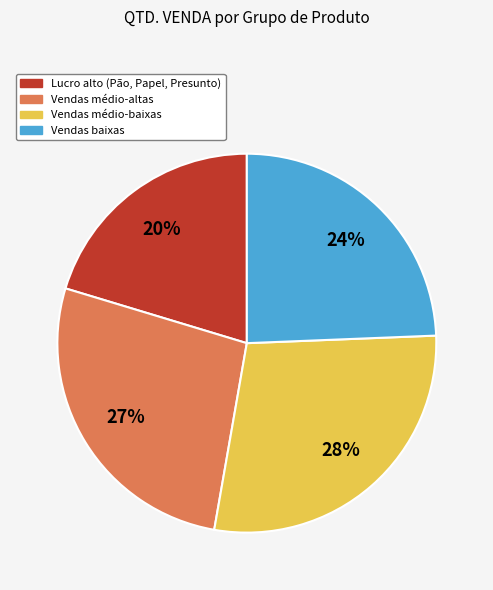

What is the smallest slice in the pie chart?

Lucro alto (Pão, Papel, Presunto)